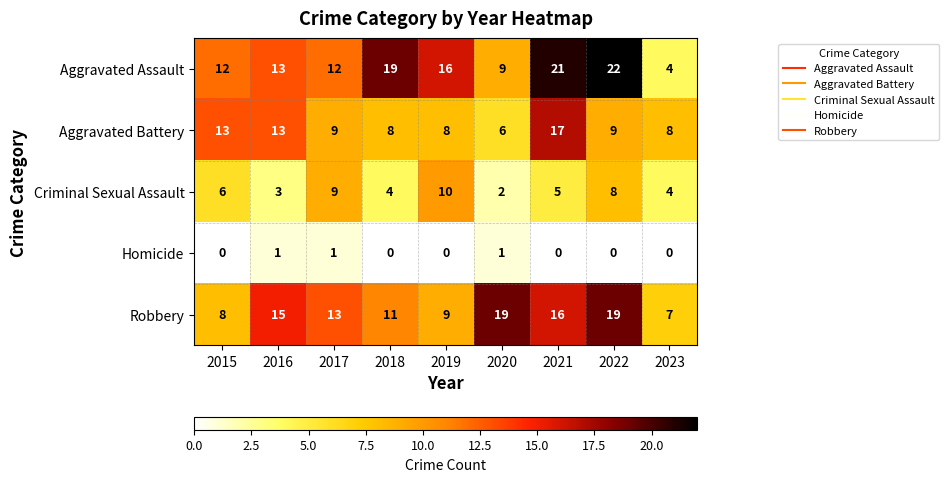

List the series in order of their peak value, lowest first.

Homicide, Criminal Sexual Assault, Aggravated Battery, Robbery, Aggravated Assault